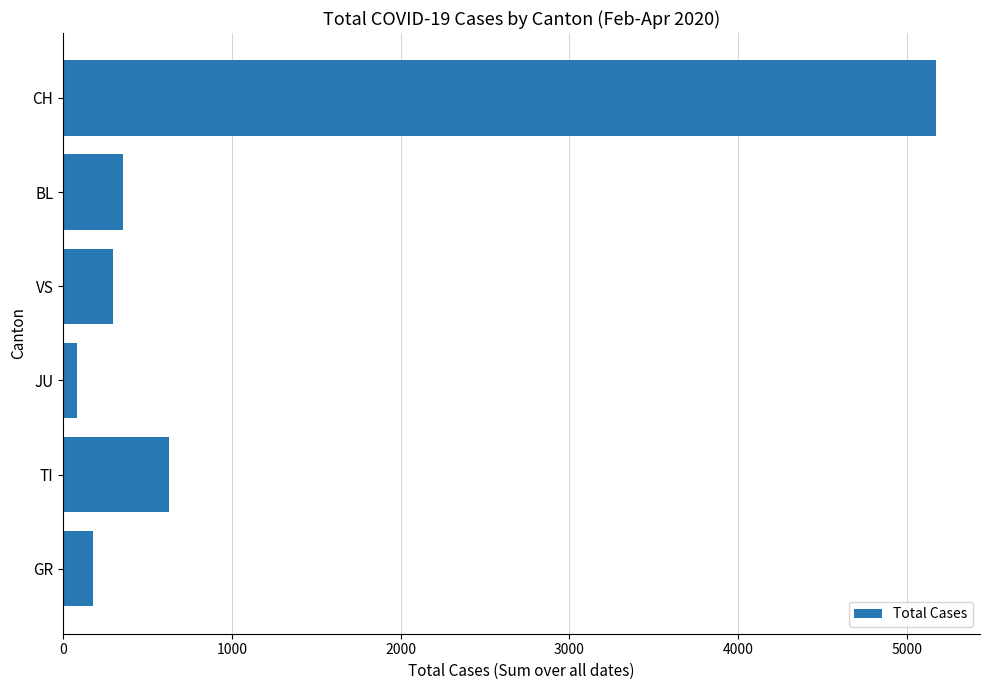

Which label corresponds to the largest value in the chart?

CH